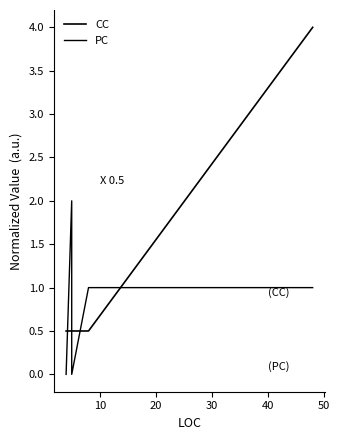

Between 50 and 30, which is larger?

50